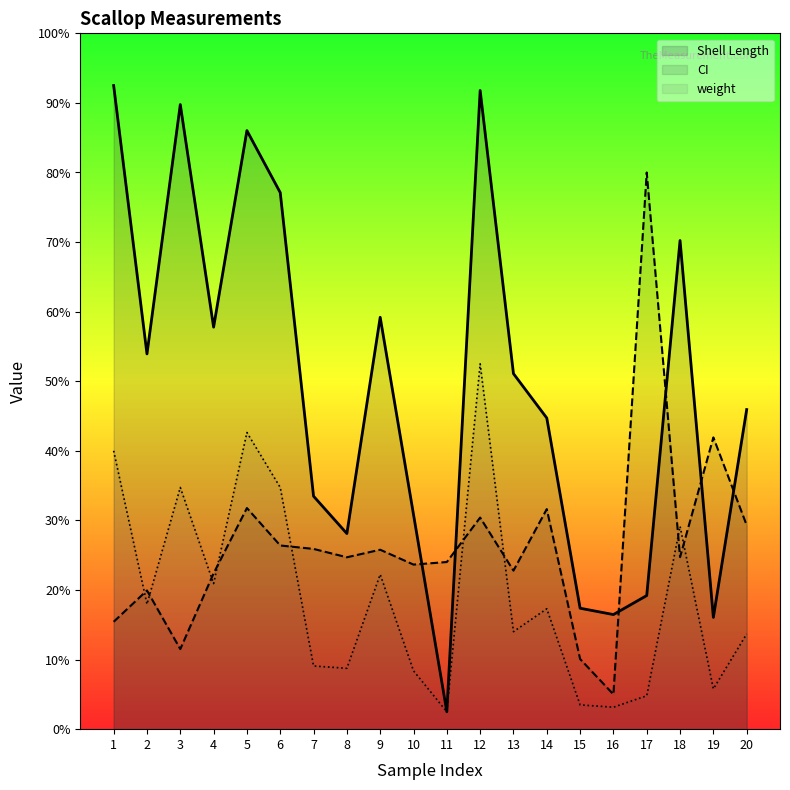

Which series has the widest spread of values?

Shell Length